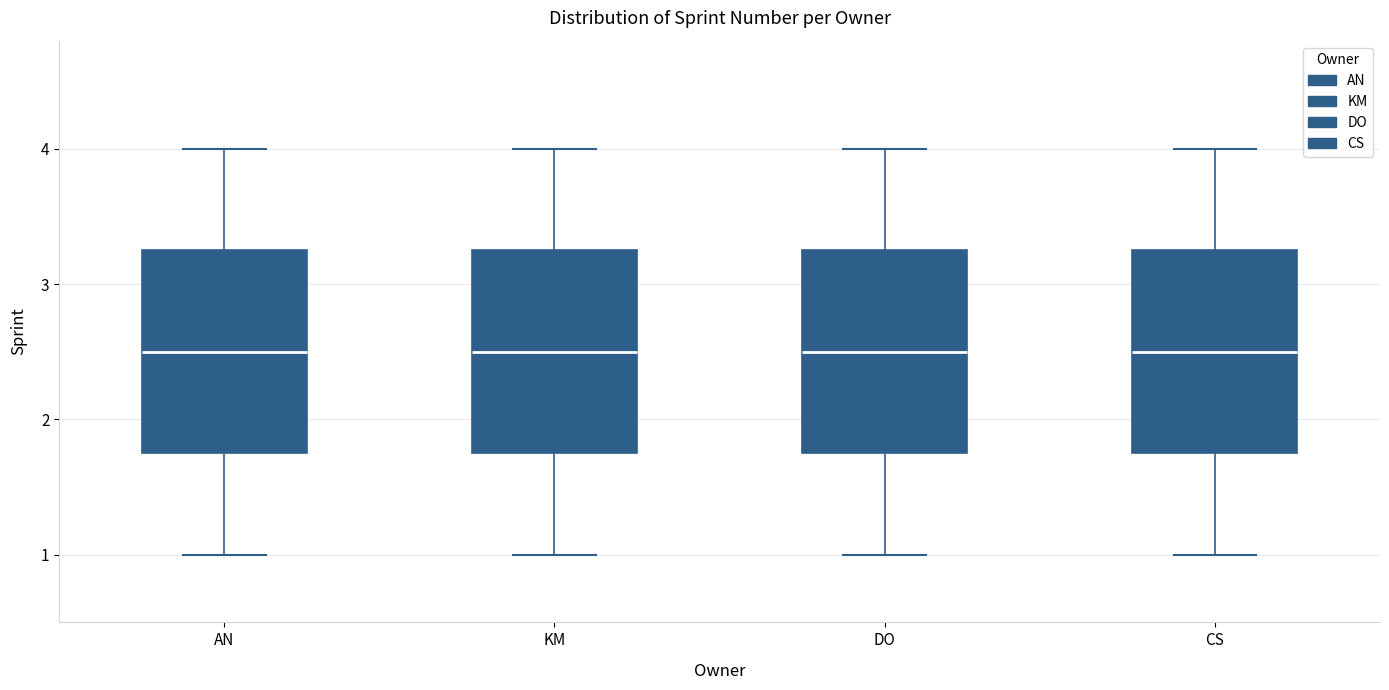

Reading left to right, transcribe this box plot: for each box, give where its median line is, the range the box spans, and where its two whiskers end, as read against the y-axis. The values are not printed on the chart, so give them approximately, as read against the axis.

AN: median 2.5, box 1.8 to 3.3, whiskers 1.0 to 4.0
KM: median 2.5, box 1.8 to 3.3, whiskers 1.0 to 4.0
DO: median 2.5, box 1.8 to 3.3, whiskers 1.0 to 4.0
CS: median 2.5, box 1.8 to 3.3, whiskers 1.0 to 4.0